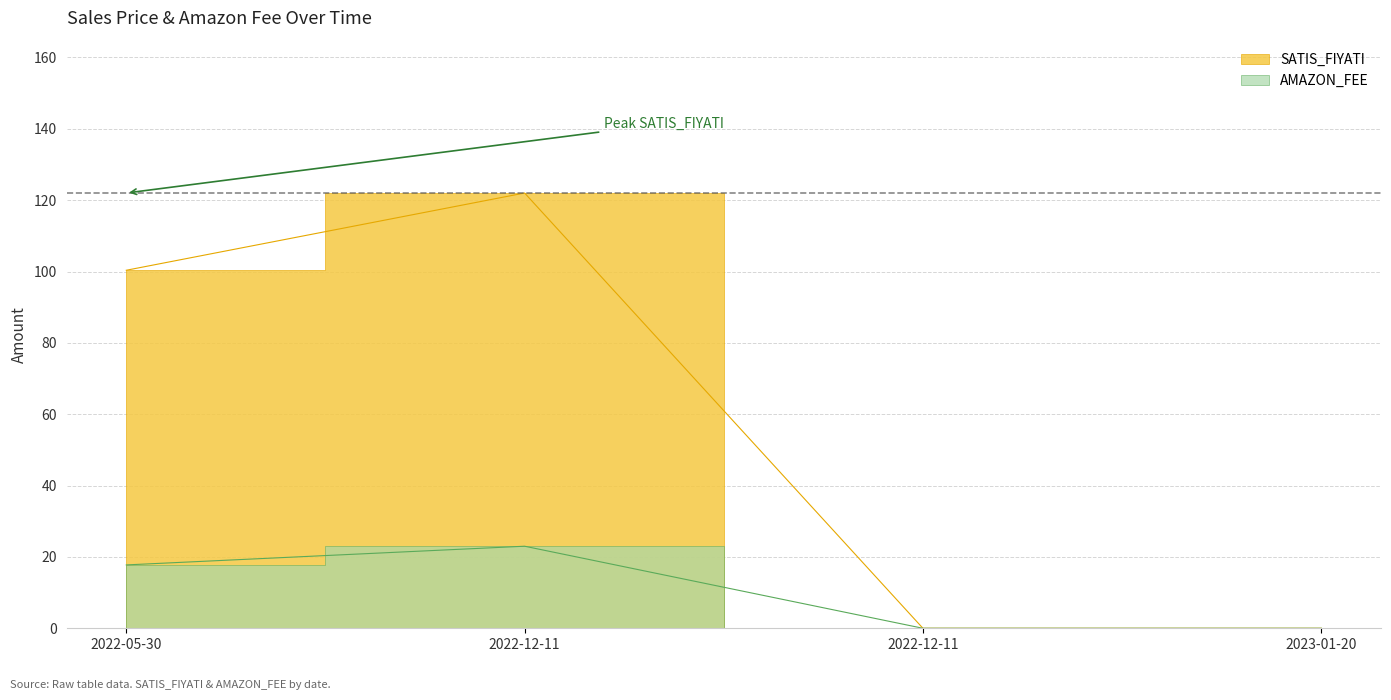

Reading left to right, list all the values displayed in this chart.

SATIS_FIYATI: 100.3	122.0	0.0	0.0
AMAZON_FEE: 17.8	23.0	0.0	0.0